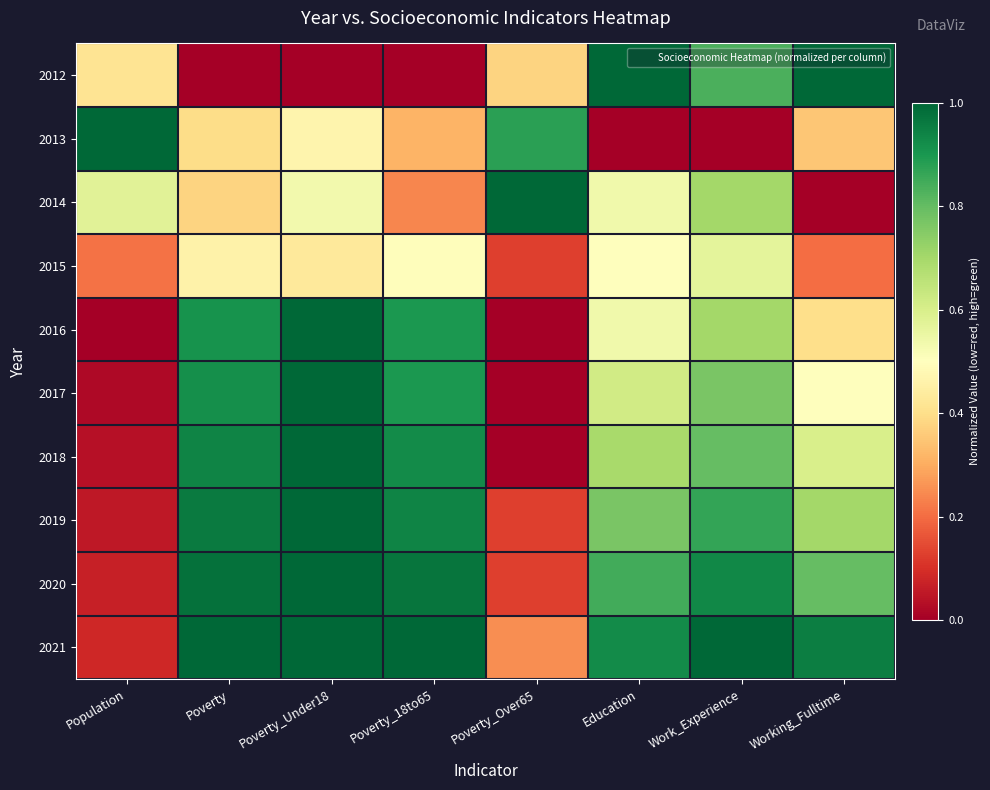

Which series has the largest total across all categories?

2021